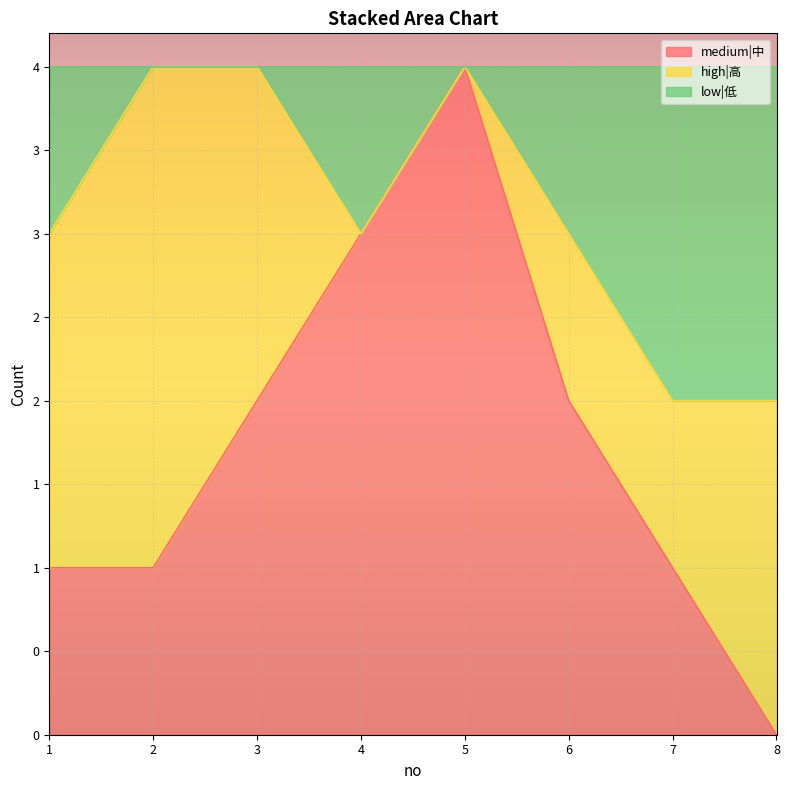

What are all the series names shown in the legend?

medium|中, high|高, low|低